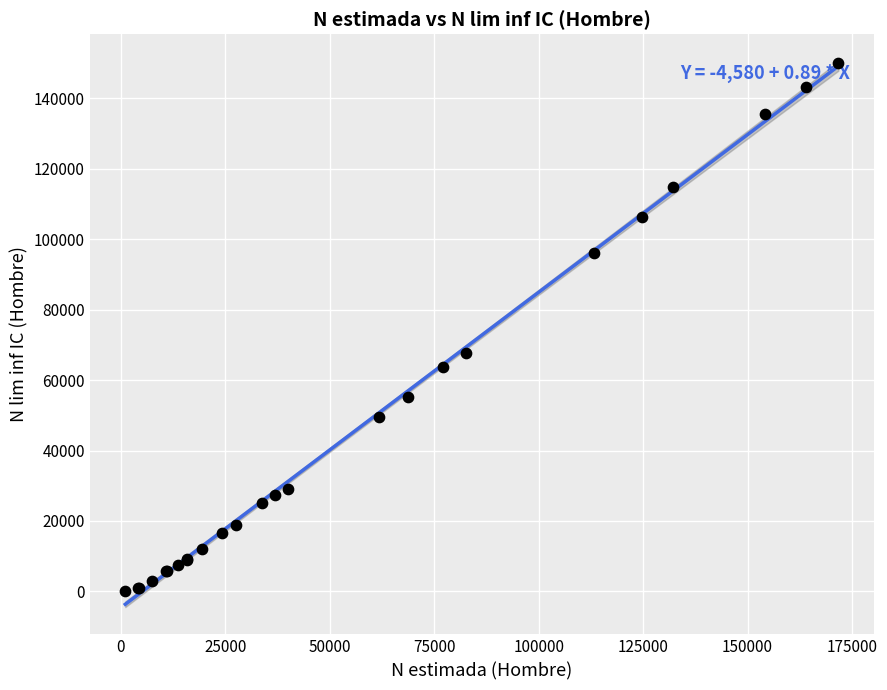

What Y value in the scatter plot is closest to 74925?

67546